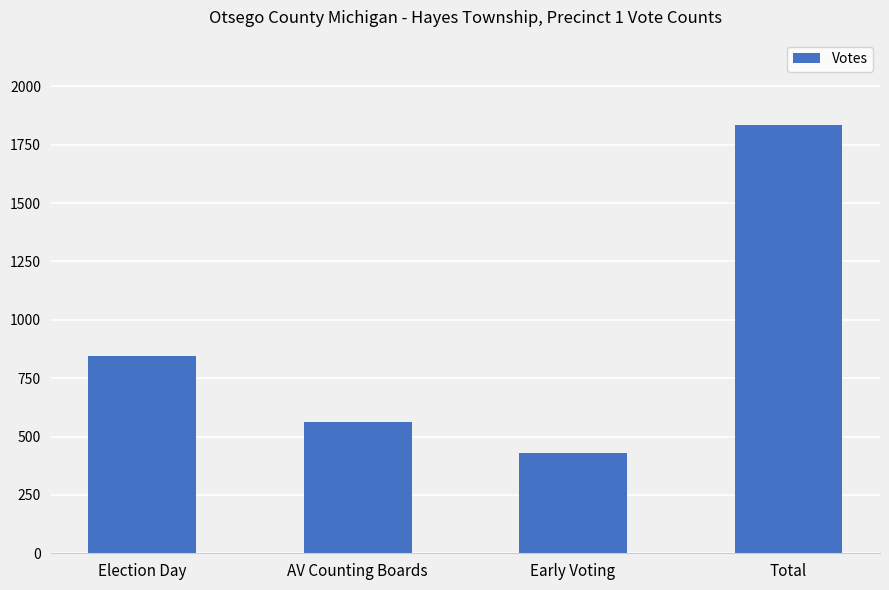

What position from the right is Election Day?

4